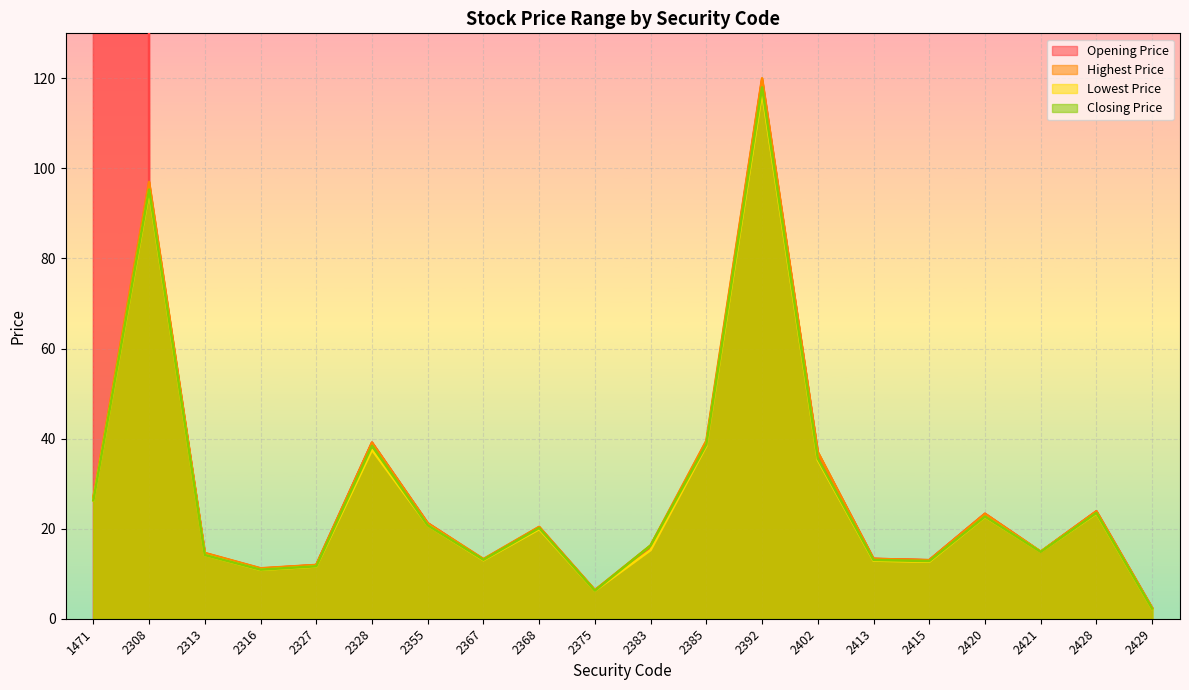

Which series has the largest range (max minus min)?

Opening Price